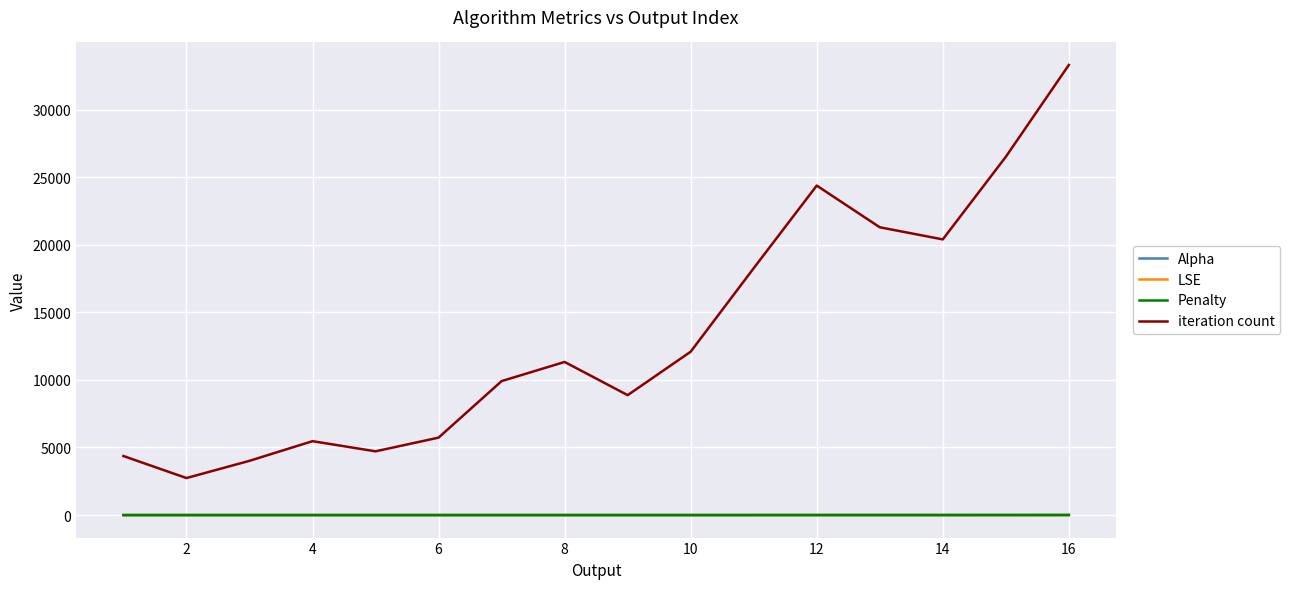

Does the chart have visible grid lines?

Yes